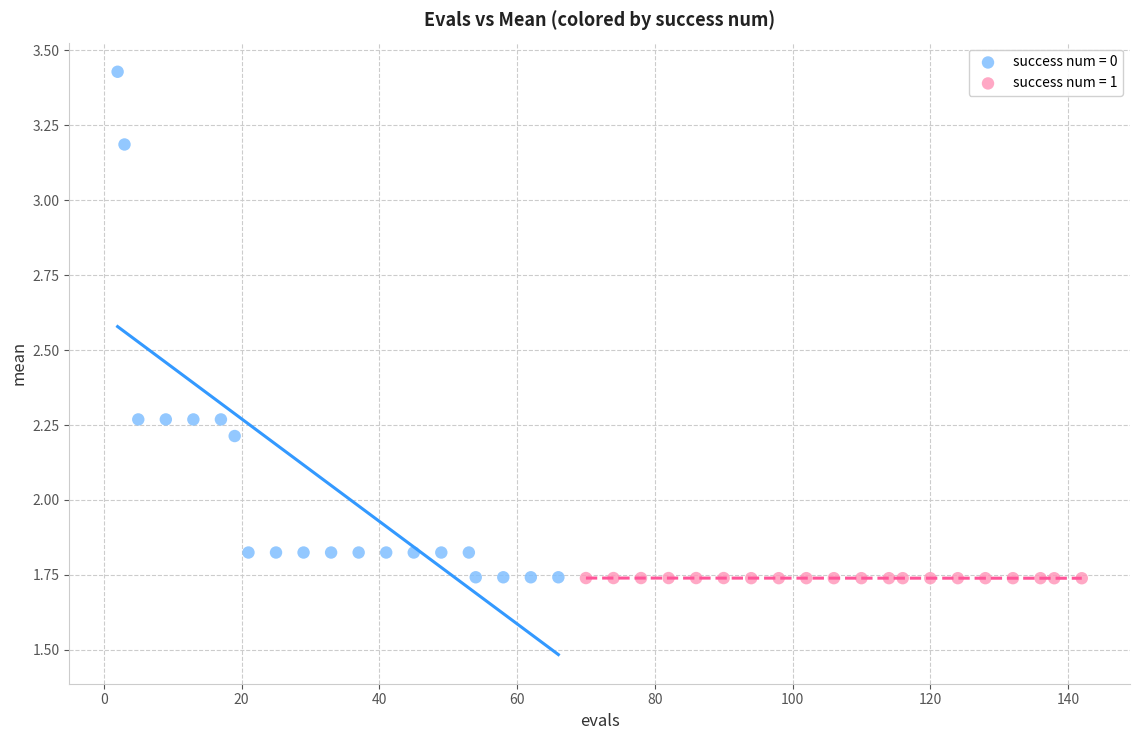

What are all the series names shown in the legend?

success num = 0, success num = 1